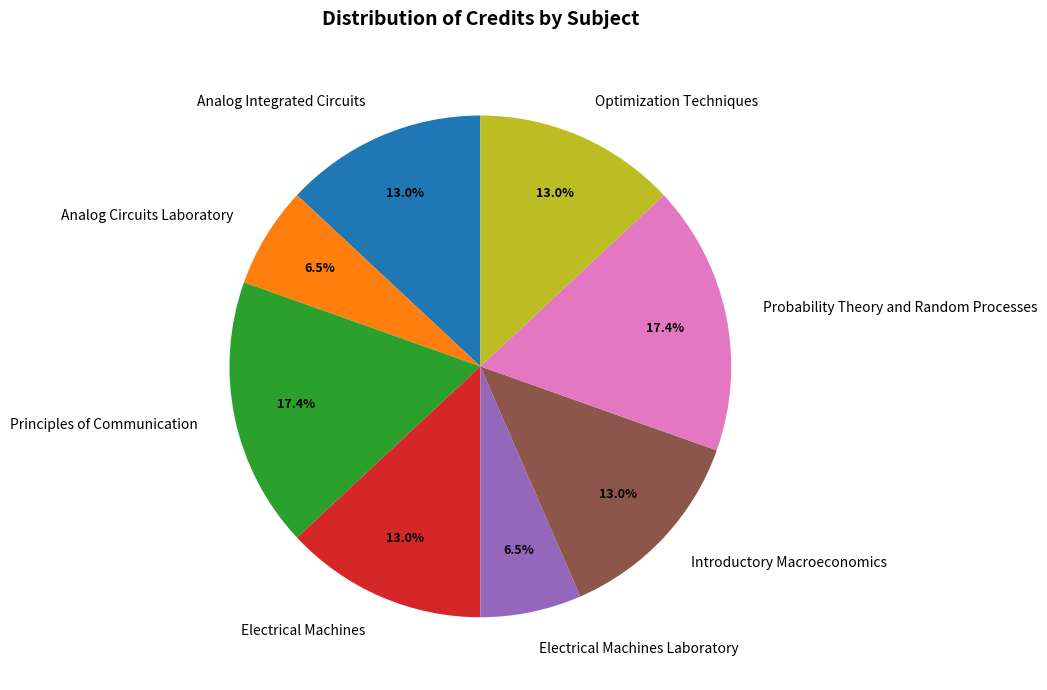

How many segments does this pie chart have?

8